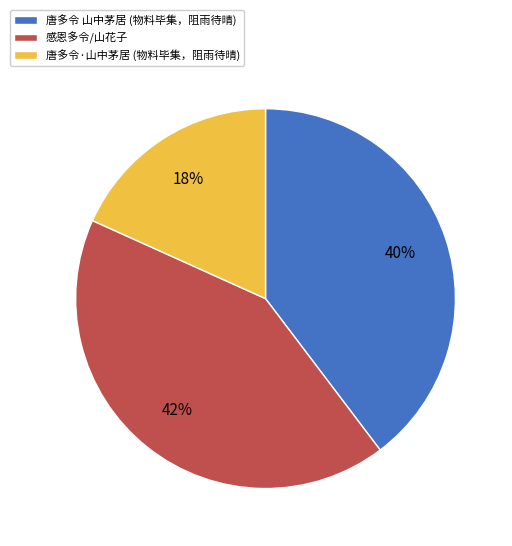

To the nearest percent, what is the average slice percentage?

33%